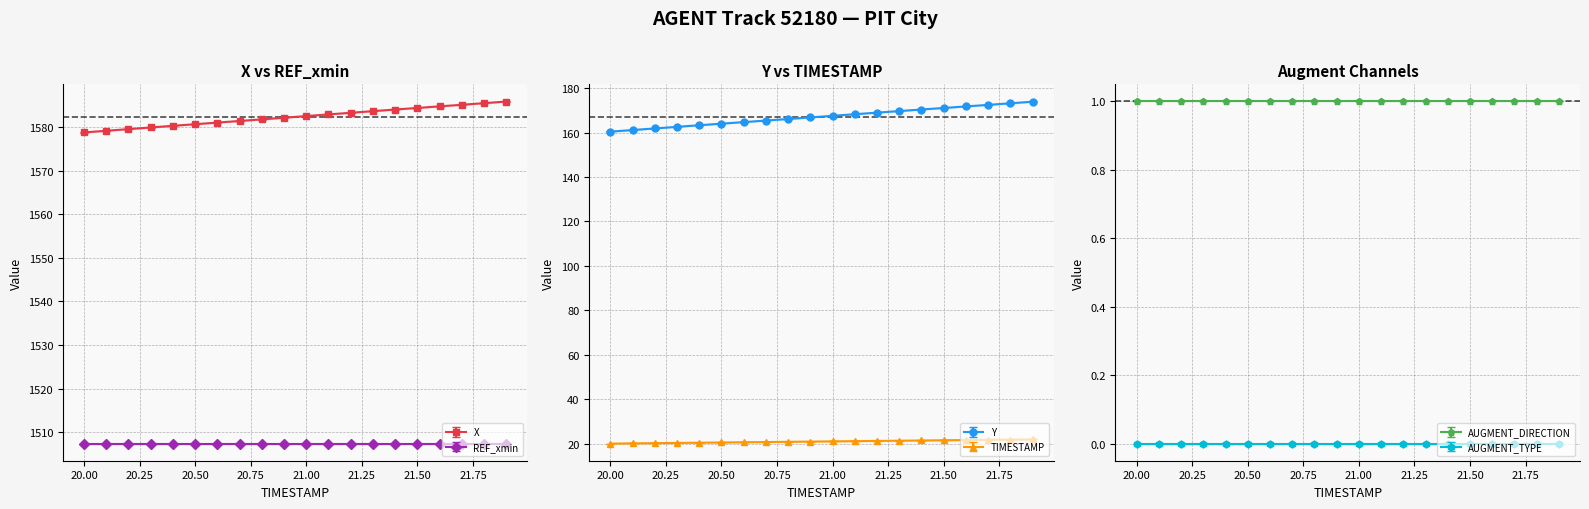

The Y series shows 166.1 at 20.8. True or false?

True